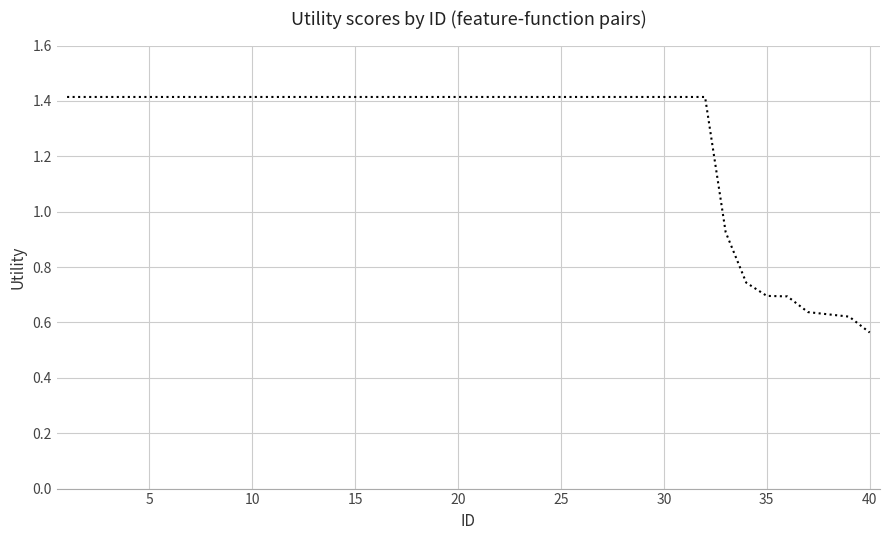

What is the greatest value displayed?

1.4